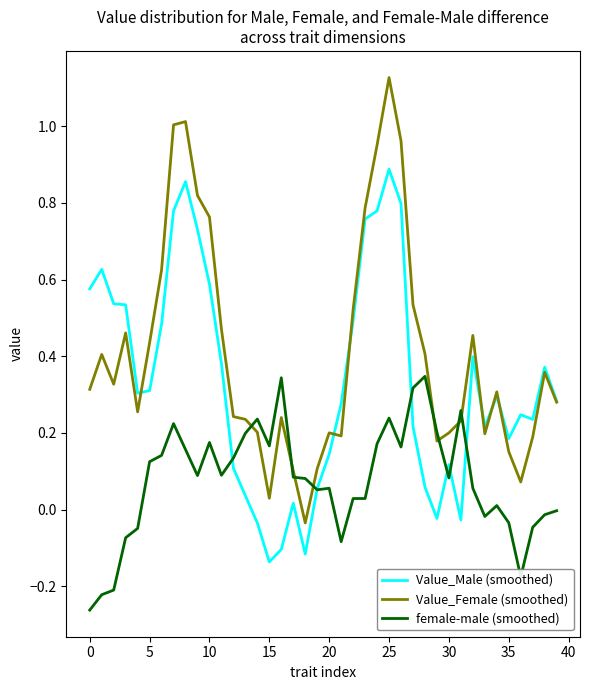

Which series has the largest total across all categories?

Value_Female (smoothed)